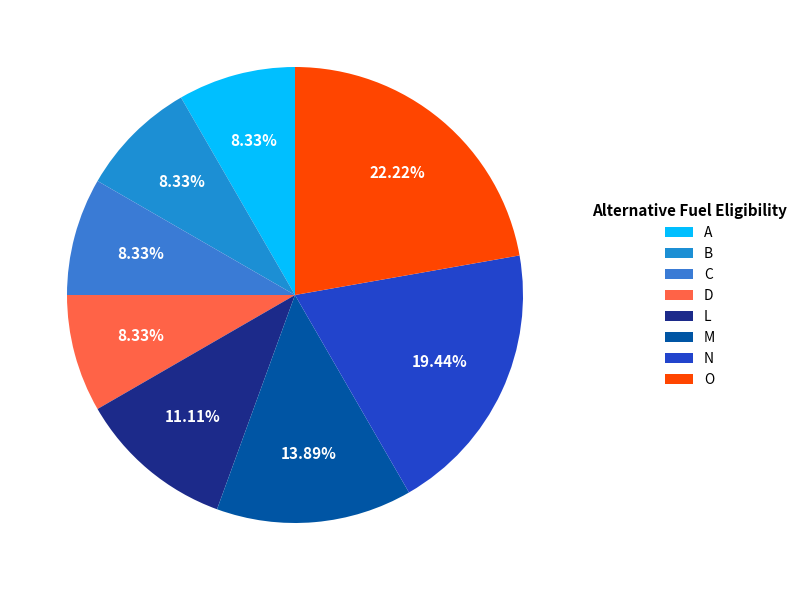

Is it true that D is 8% of the pie?

True